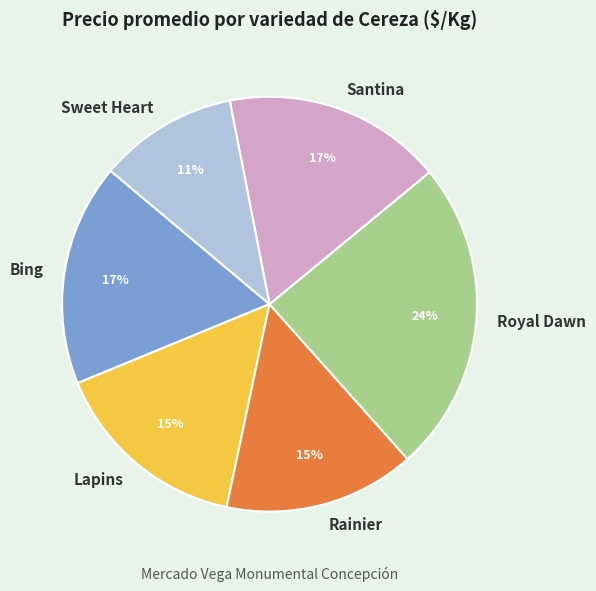

Is there any slice that represents more than half of the pie?

No